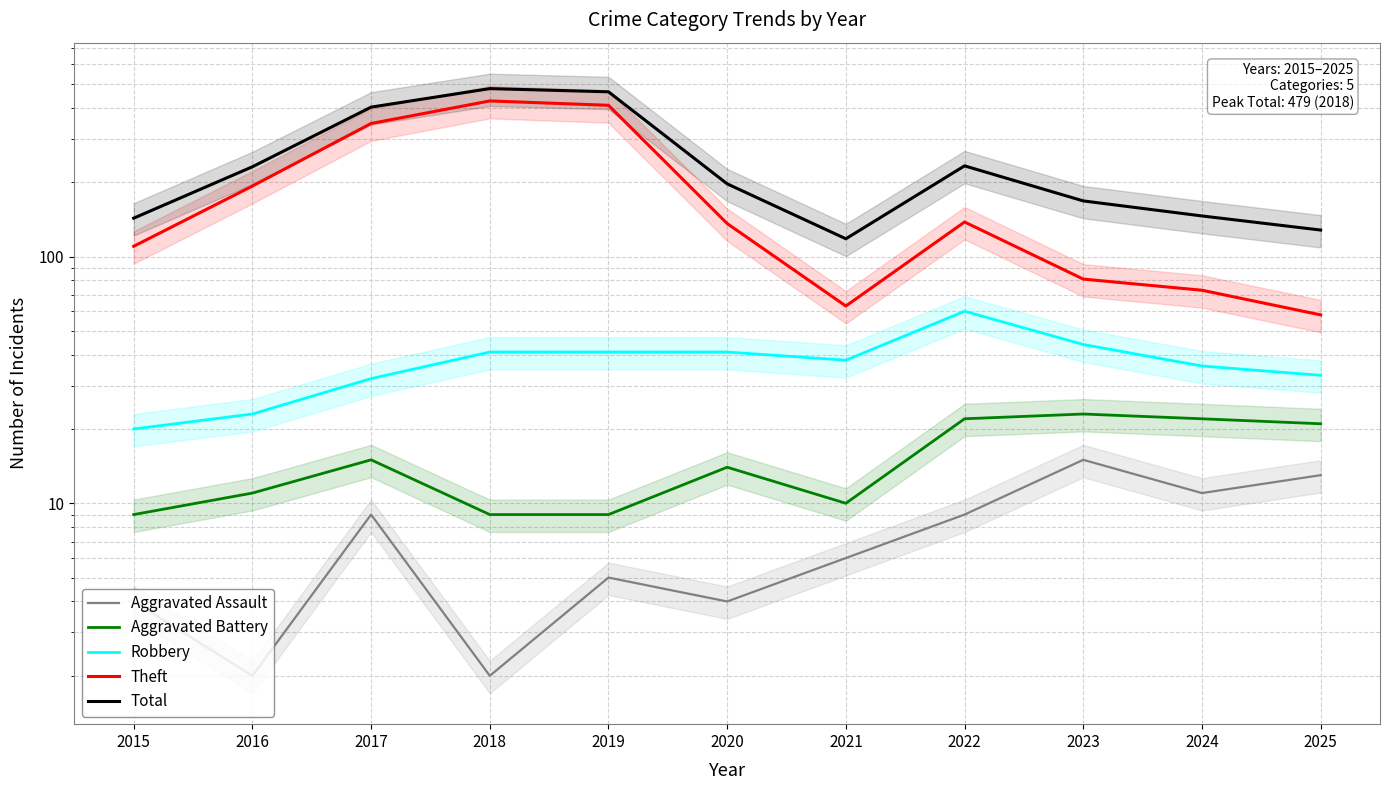

How many values in the Total series exceed 197?

5